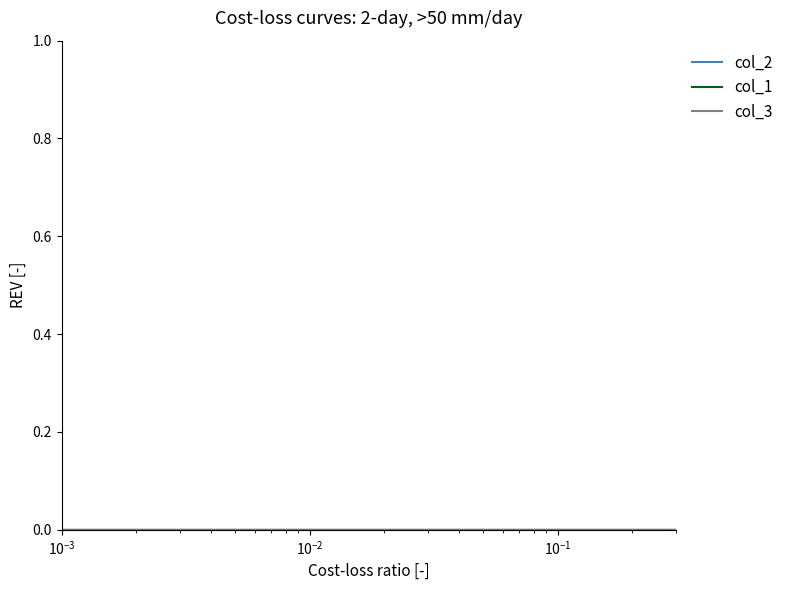

How many lines are shown in the chart?

3